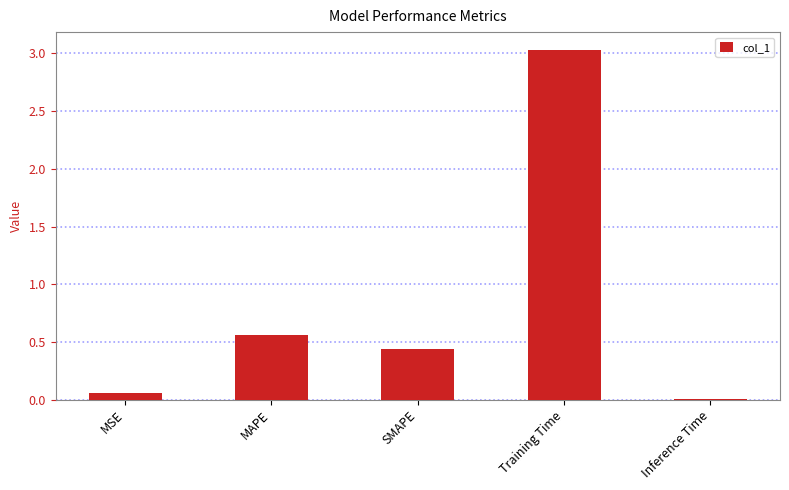

Where is the data nearest to the value 1?

MAPE